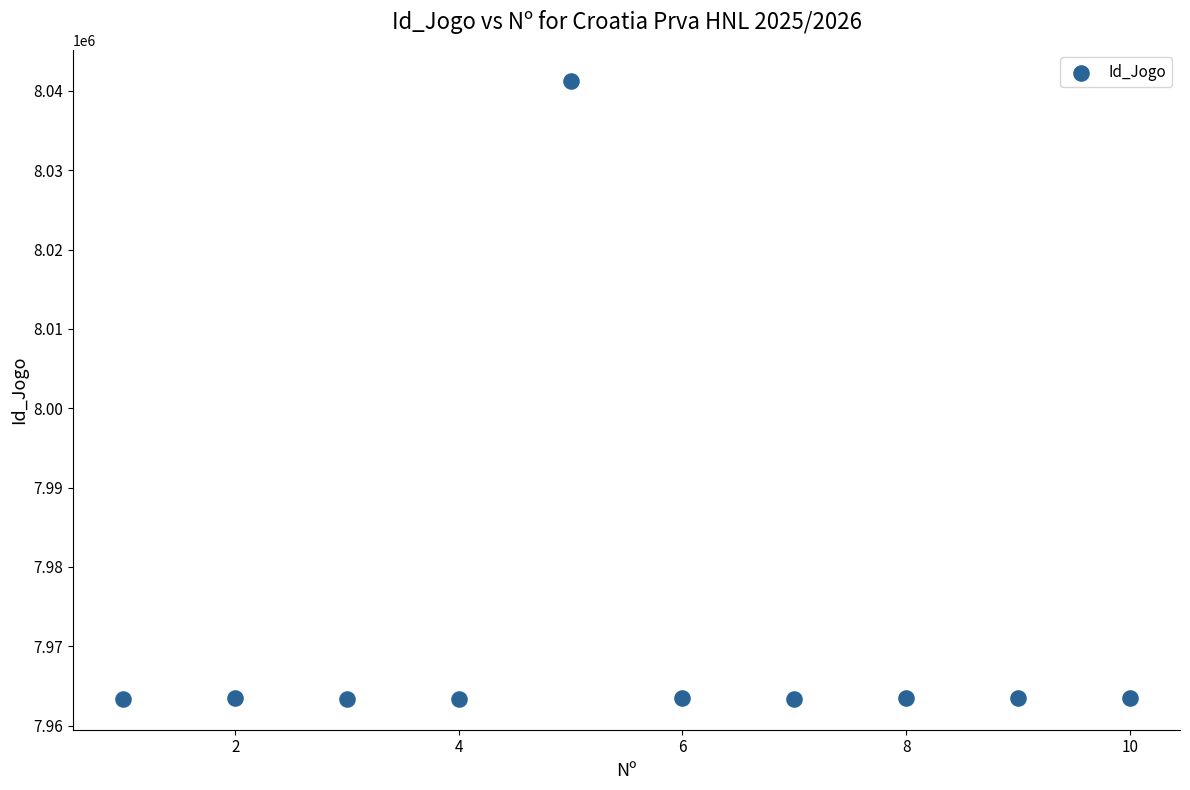

What is the range of Y values (max minus min)?

77910